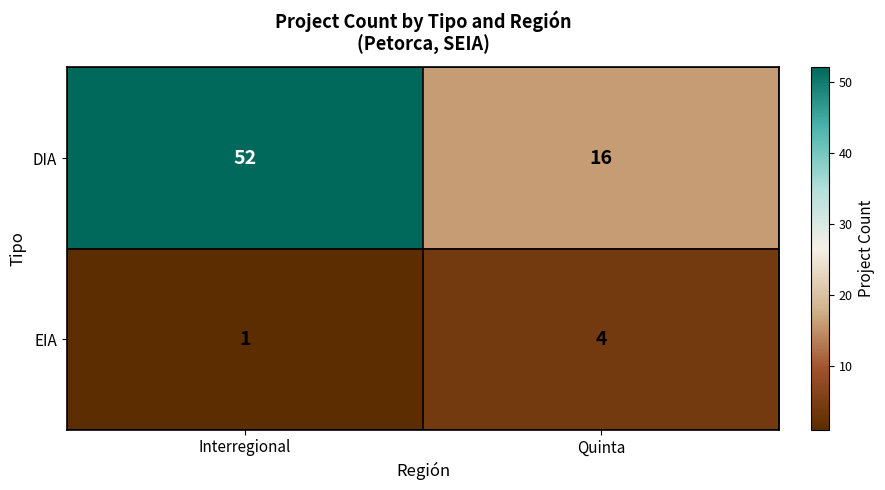

At which label is EIA closest to 2?

Interregional